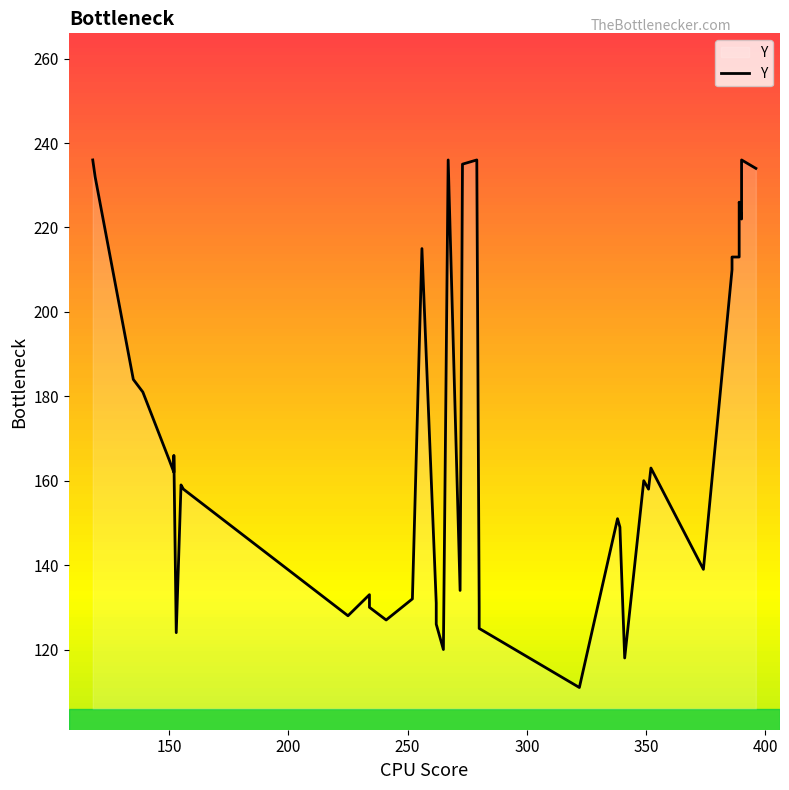

Reading left to right, what are all the values shown in this chart?

236	232	184	181	165	162	166	124	159	158	128	133	130	127	132	215	131	126	120	236	134	235	236	130	125	111	151	149	118	160	158	163	139	210	213	213	226	222	236	234